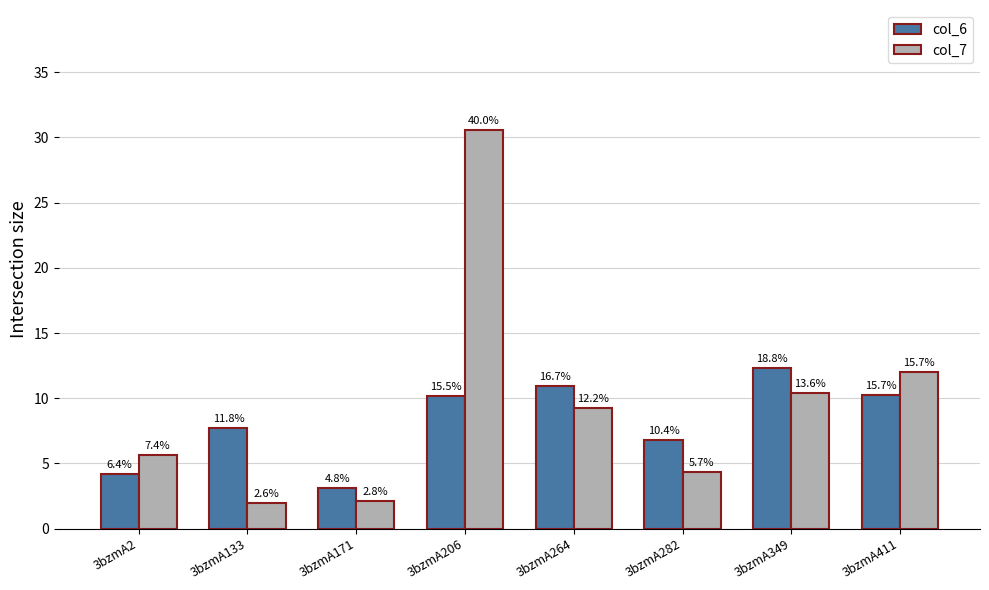

What is the sum of the col_7 values at 3bzmA349 and 3bzmA171?

12.5